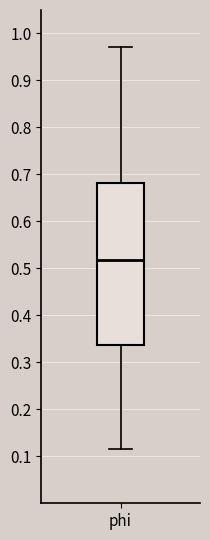

Where does the median line of the box for phi sit on the y-axis? The values are not printed on the chart, so give them approximately, as read against the axis.

0.52